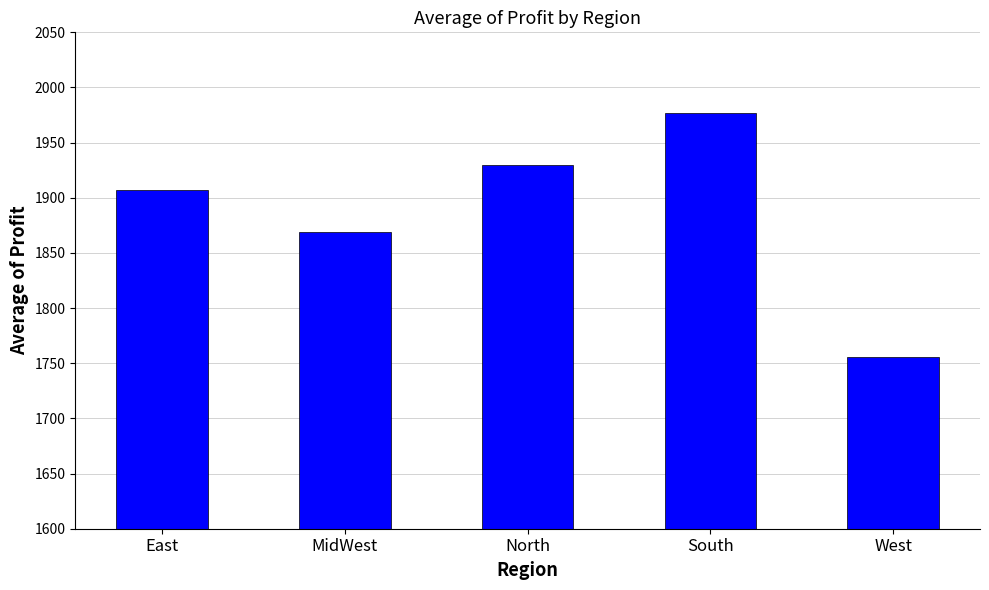

What is the value of the 4th bar from the left?

1976.9